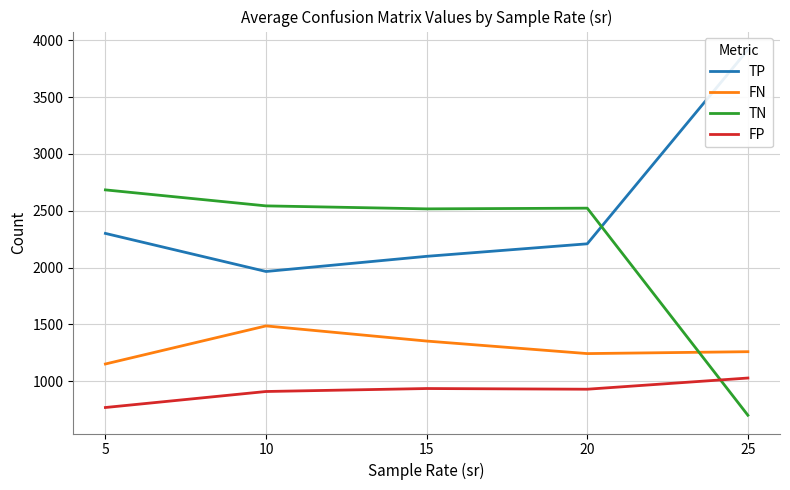

How many lines are shown in the chart?

4